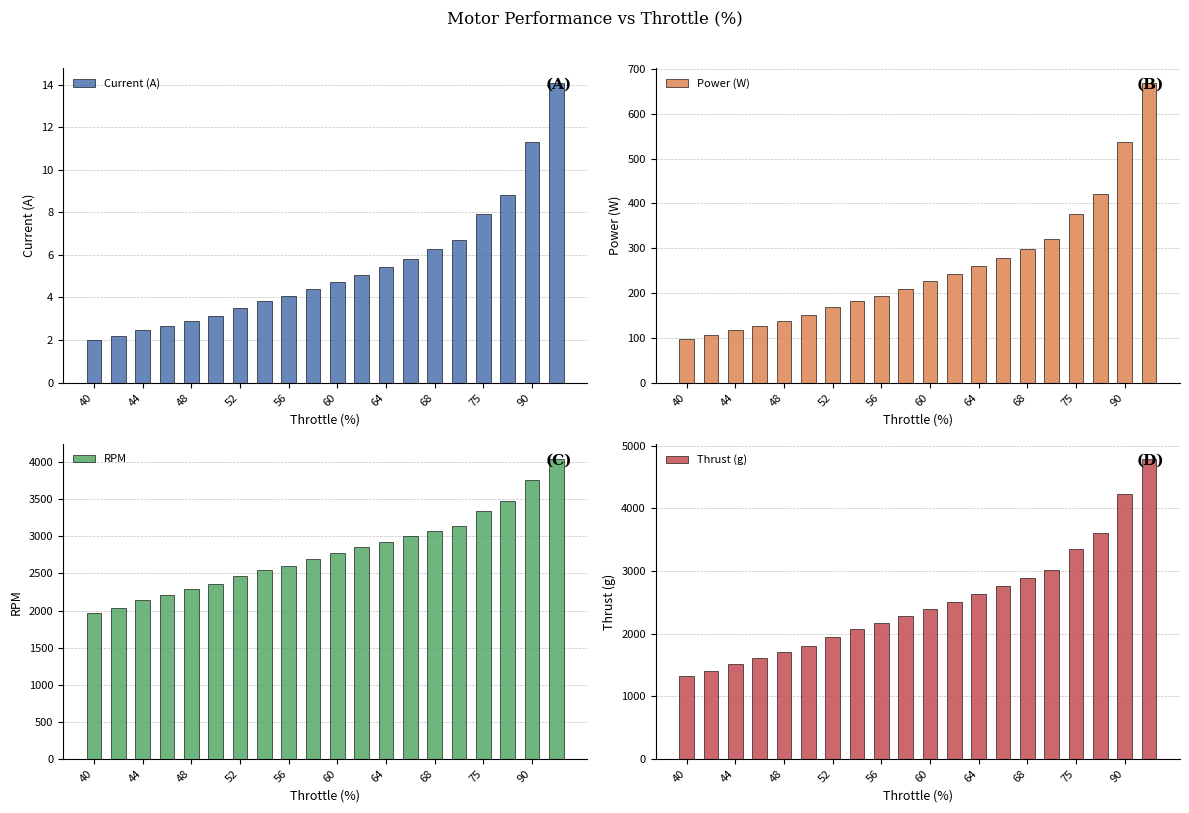

At which category does the chart reach its minimum across all series?

40